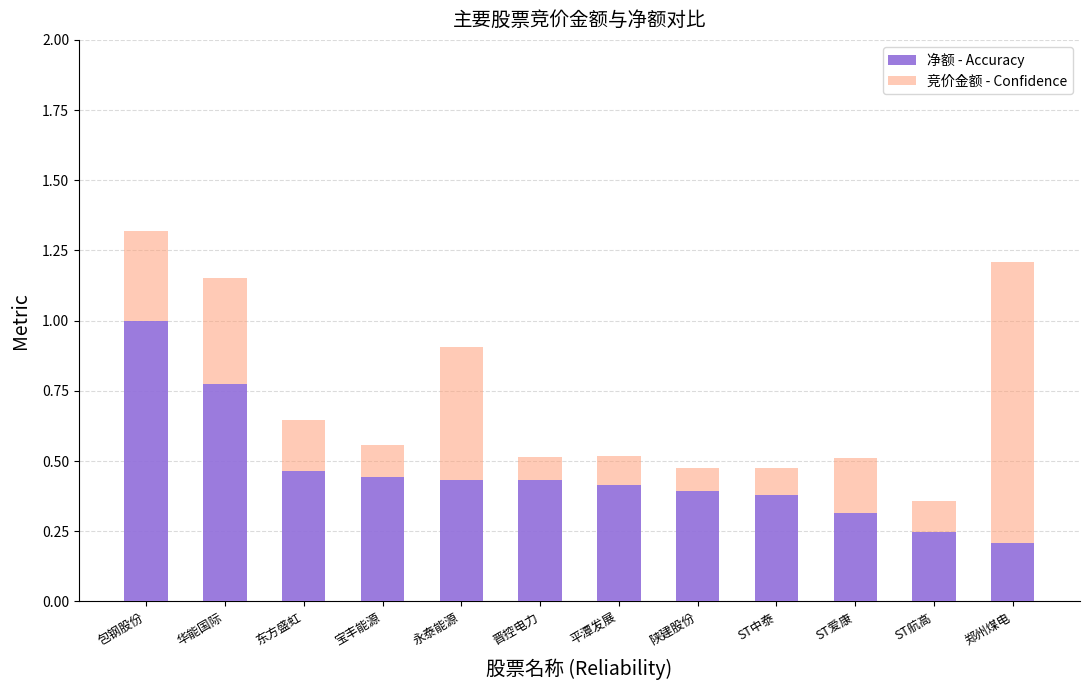

At which category is the sum across all series the highest?

包钢股份